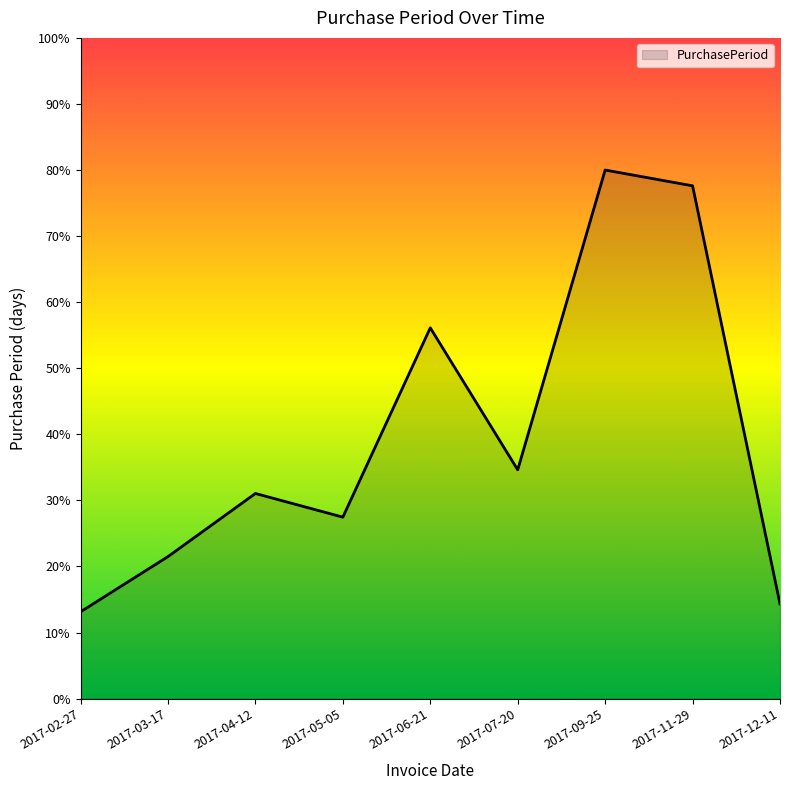

At which label does the data first exceed 31?

2017-04-12